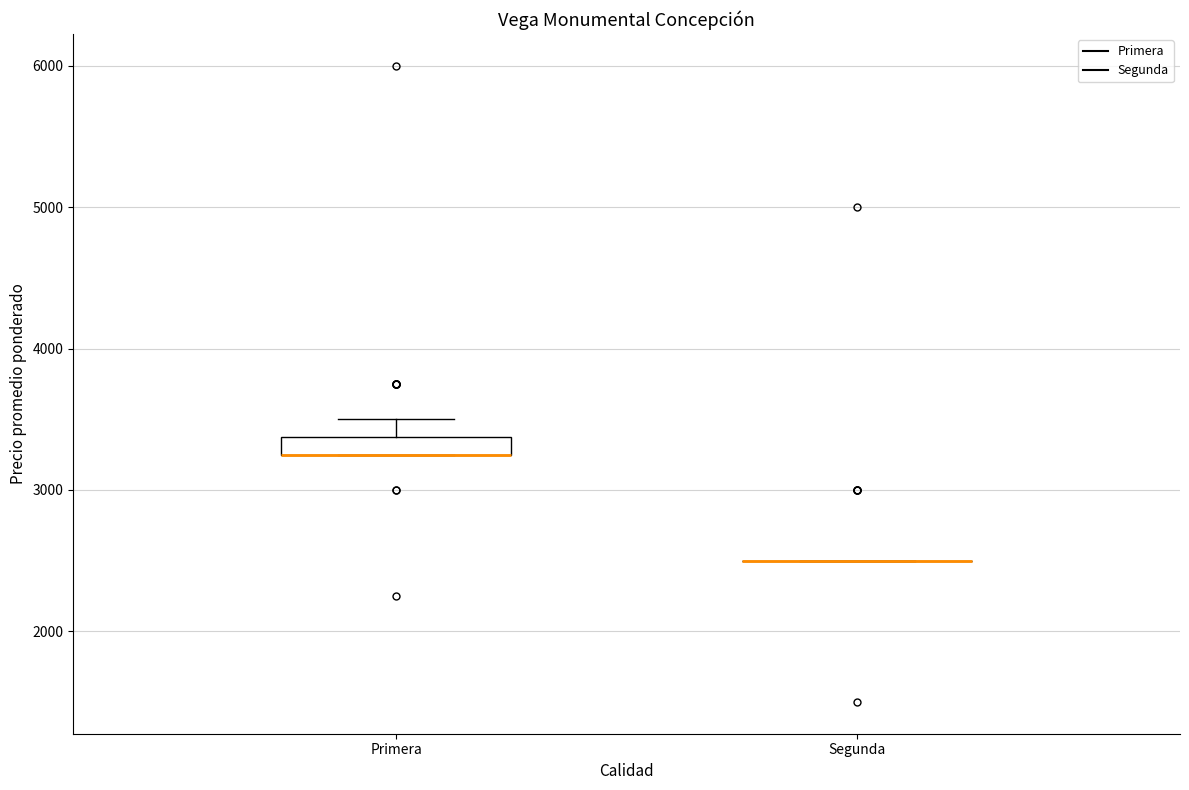

Where is the lower edge of the box for Primera on the y-axis? The values are not printed on the chart, so give them approximately, as read against the axis.

3300